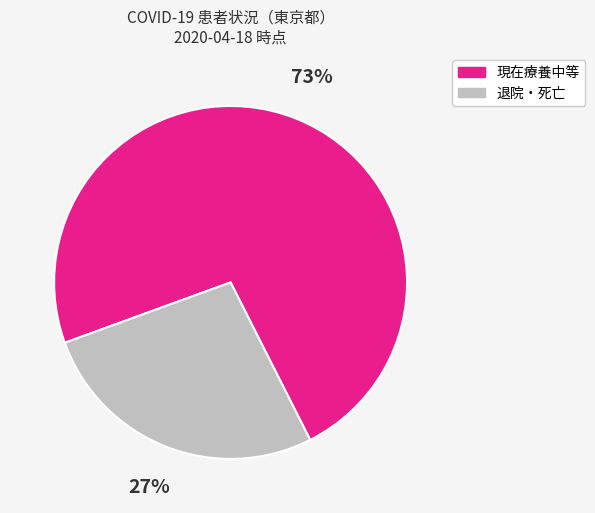

To the nearest percent, what is the difference between the largest and smallest slice percentages?

46%